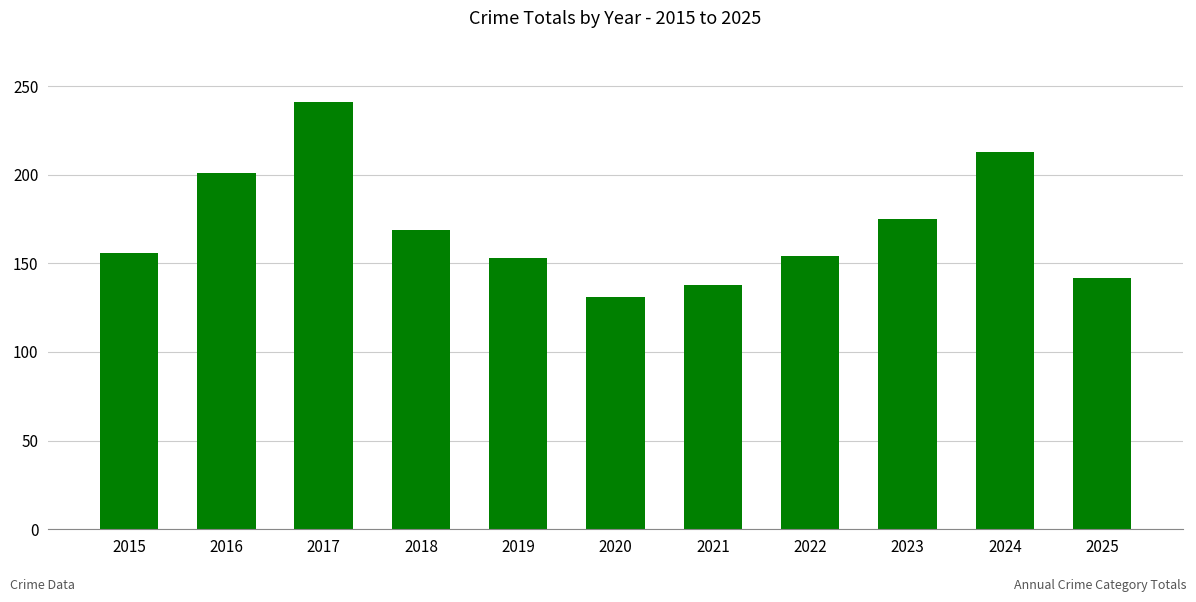

What is the ratio of the value at 2015 to the value at 2021?

1.1